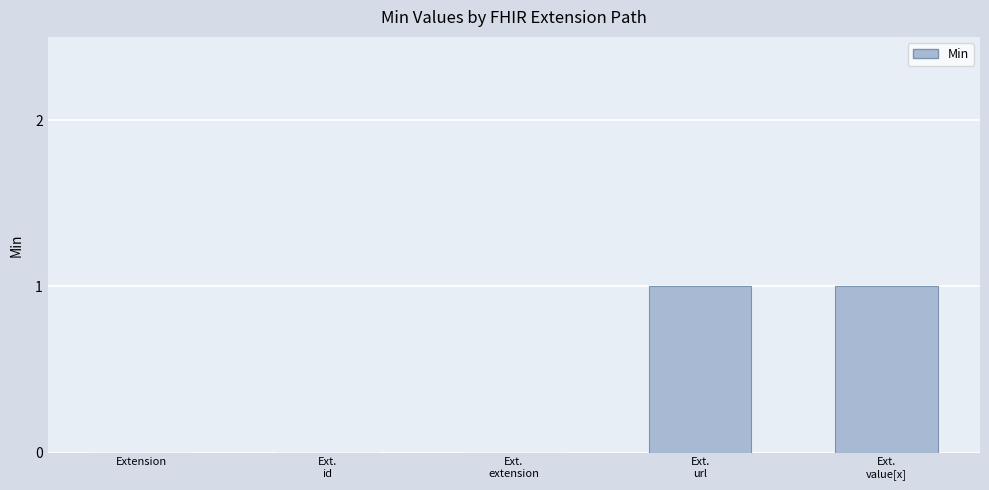

Are the bars horizontal?

No